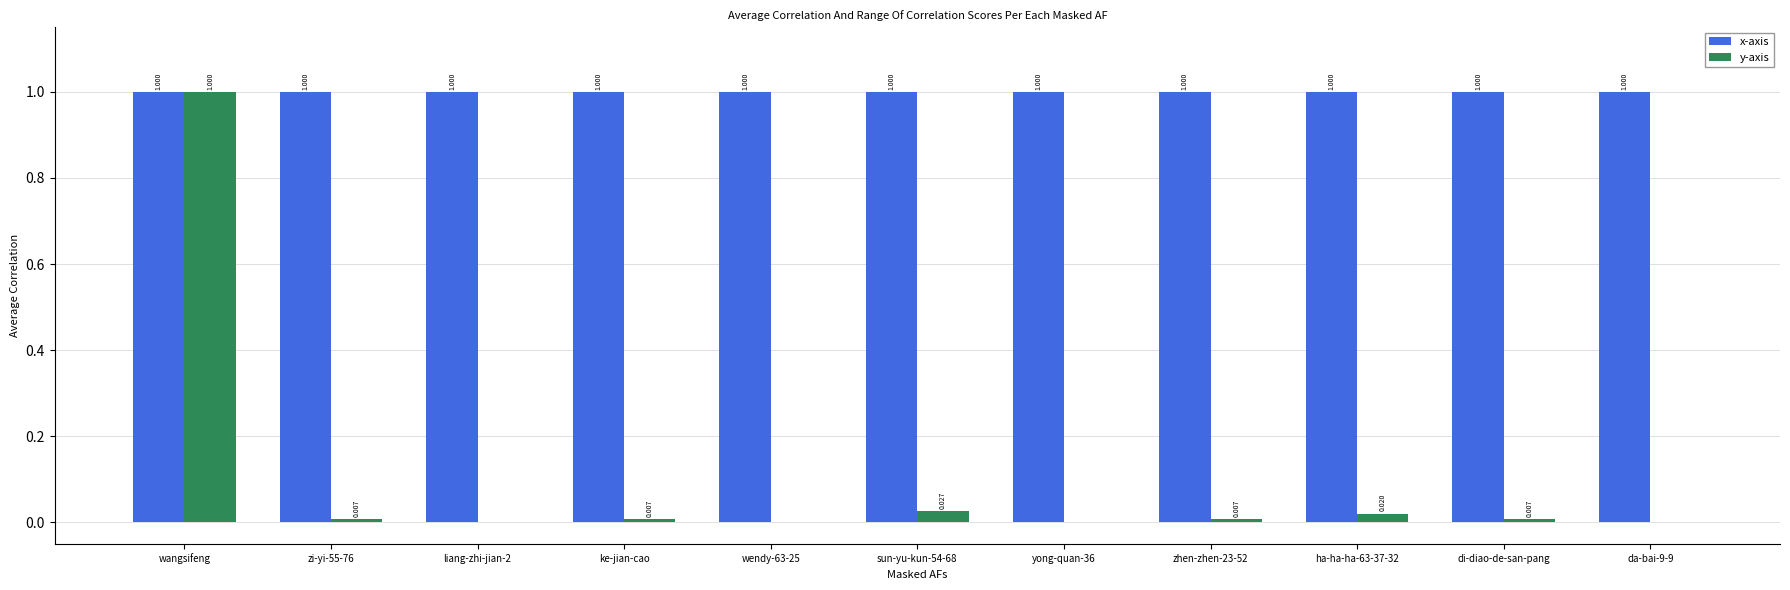

What are all the series names shown in the legend?

x-axis, y-axis